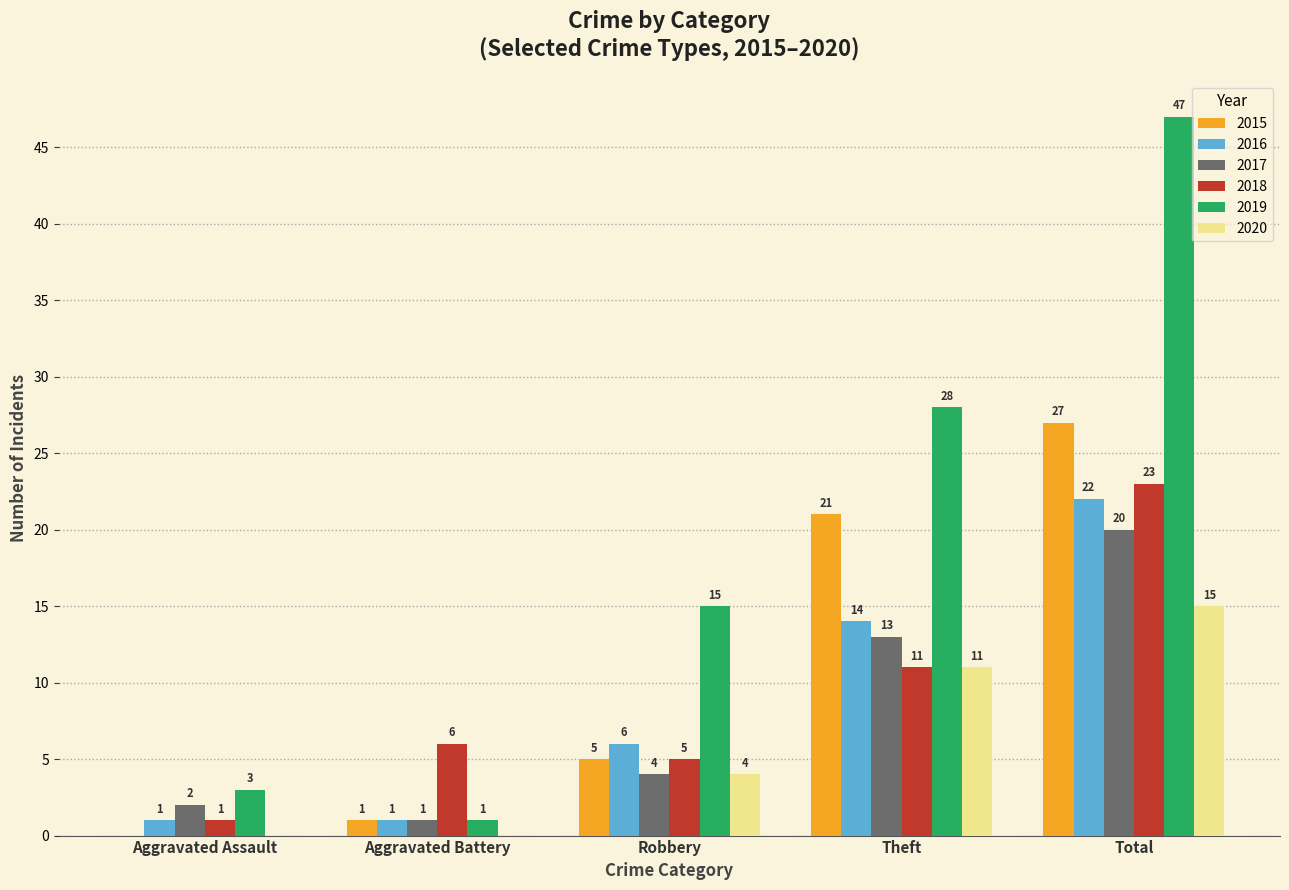

What is the sum of the 2018 values at Total and Aggravated Battery?

29